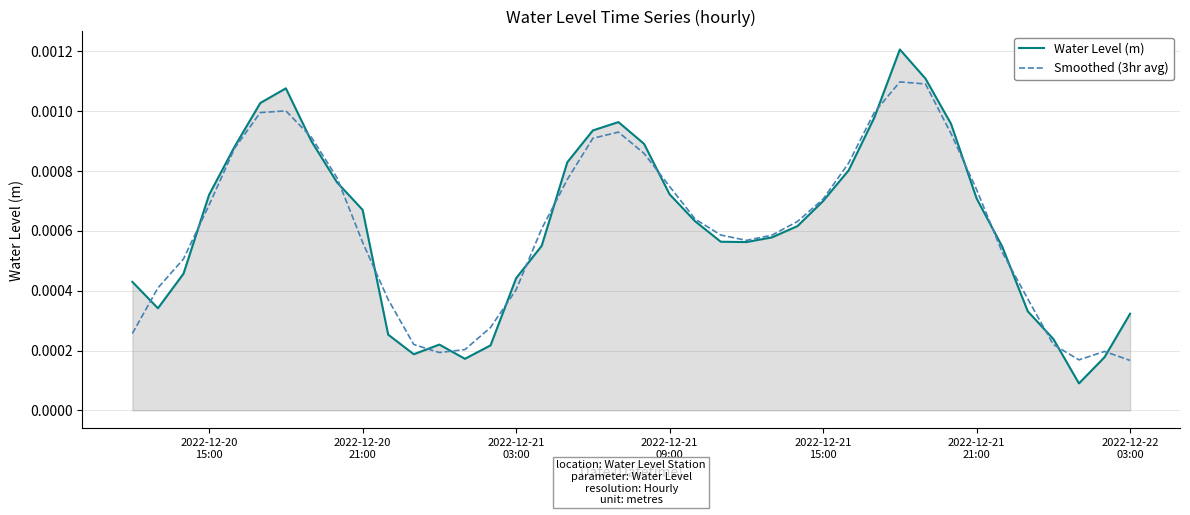

At how many categories does at least one series exceed 0?

40